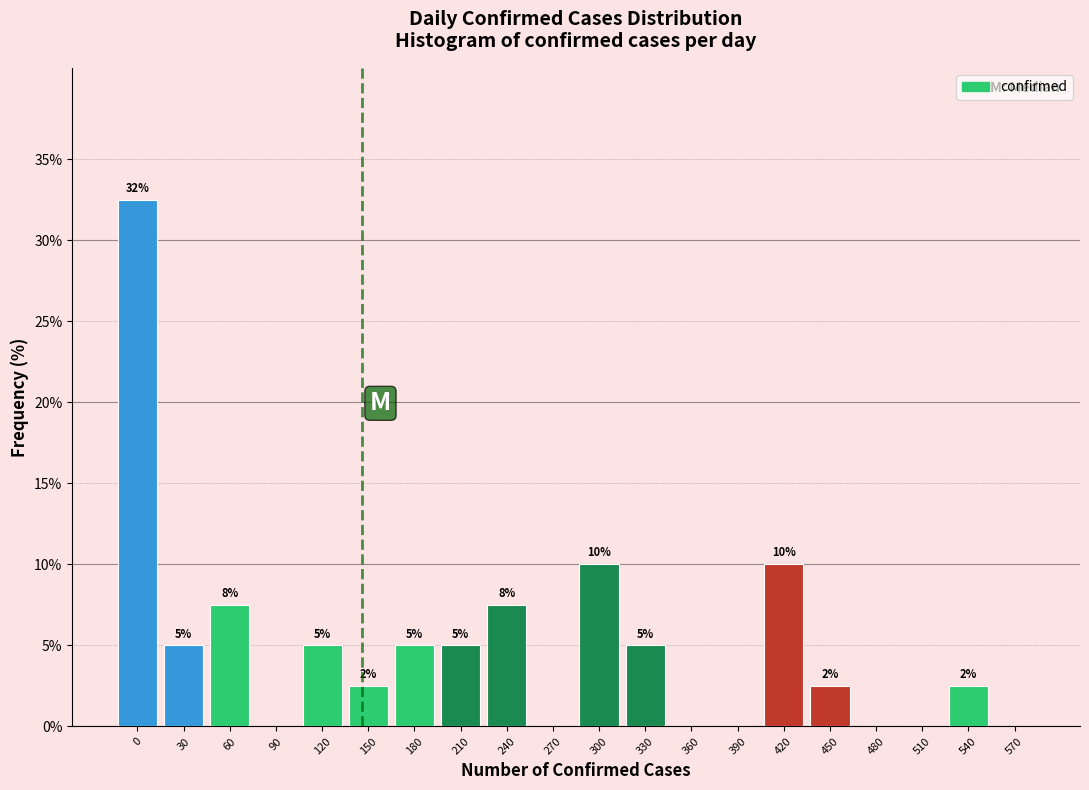

What is the approximate value at 210?

5.0